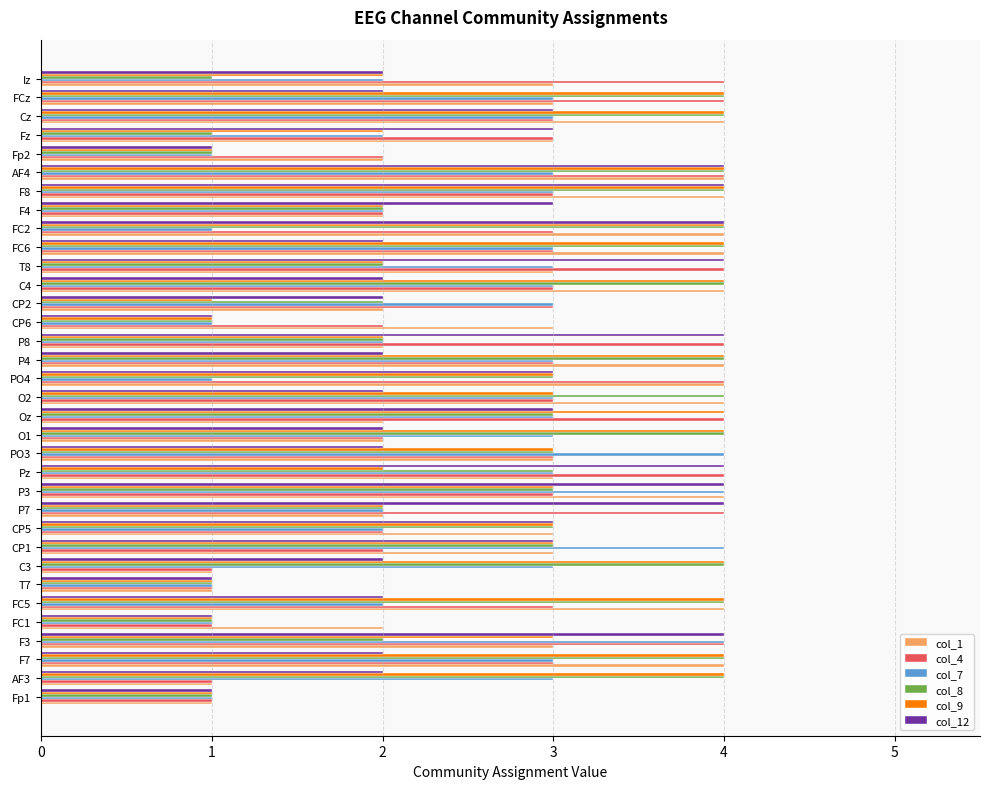

The value of col_4 at F4 is 3. True or false?

False